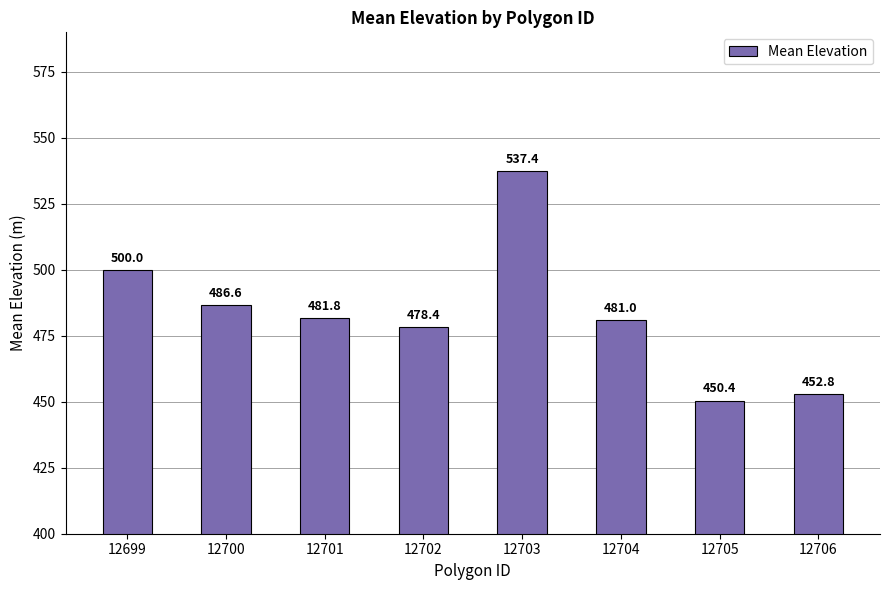

At which label is the value closest to 493?

12700